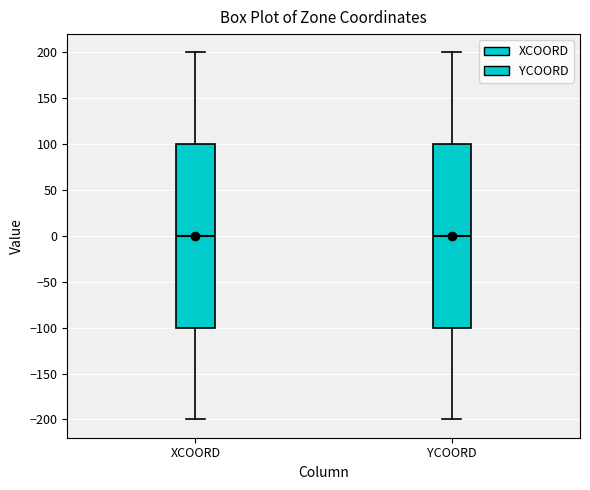

Reading left to right, read every box against the y-axis: the position of its median line, the range the box covers, and the ends of its whiskers. The values are not printed on the chart, so give them approximately, as read against the axis.

XCOORD: median 0, box -100 to 100, whiskers -200 to 200
YCOORD: median 0, box -100 to 100, whiskers -200 to 200